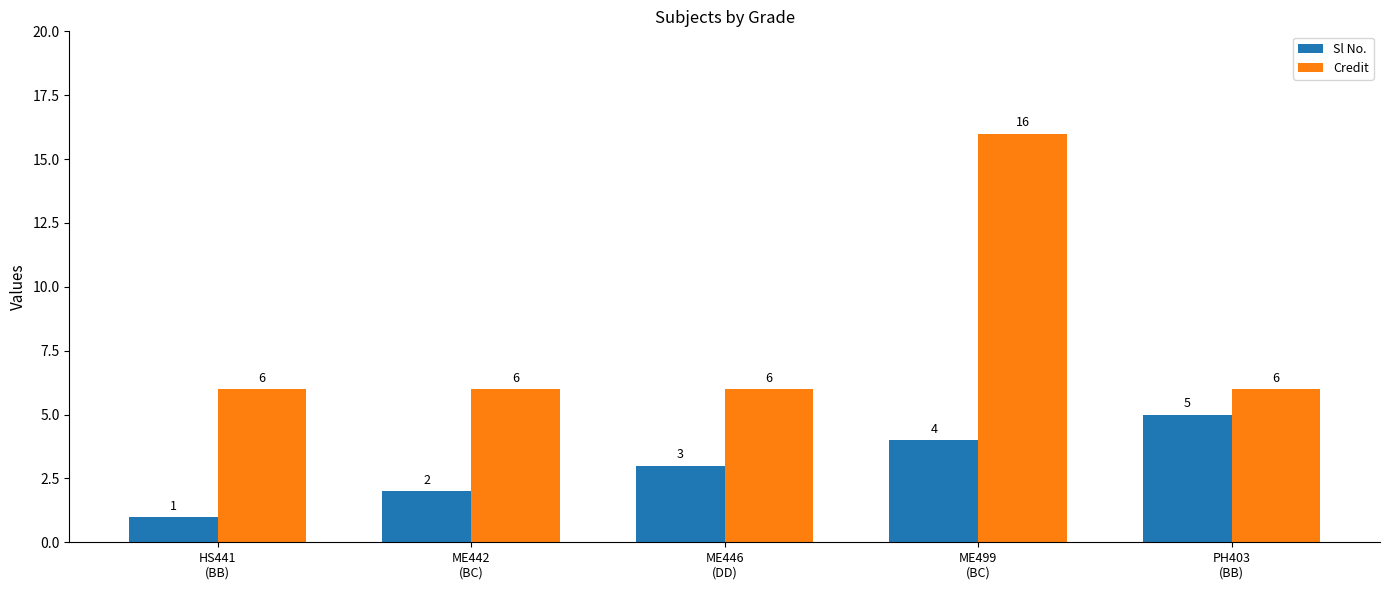

Count the Sl No. values in the range 2 to 4.

3